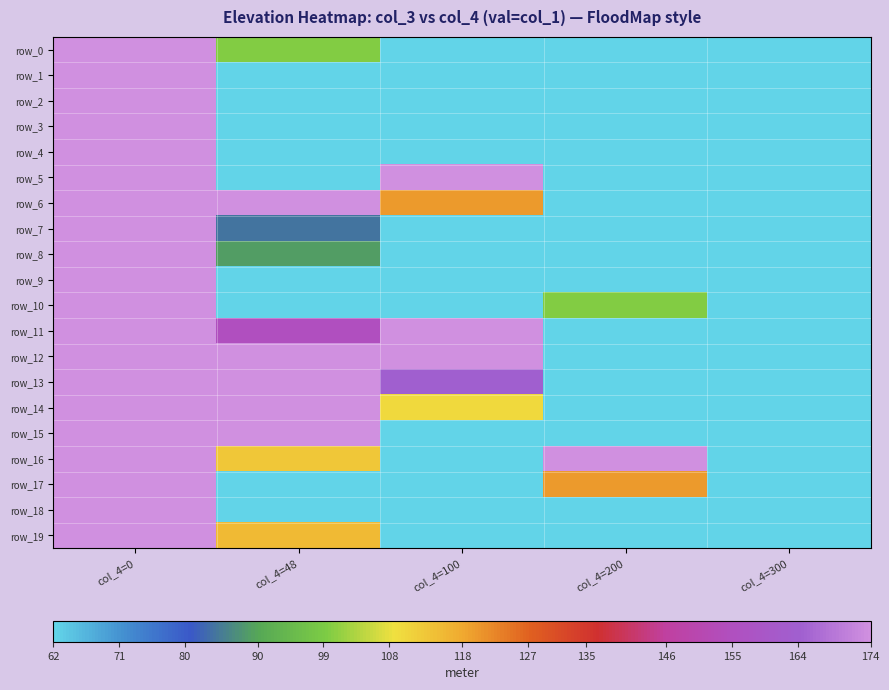

Is the value of row_3 at col_4=0 greater than the value of row_1 at col_4=200?

Yes